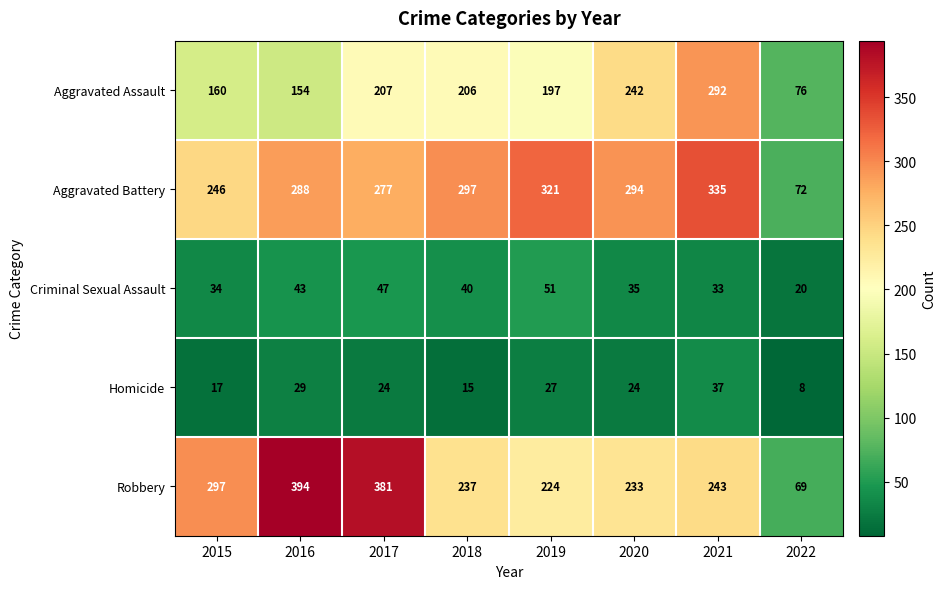

How many categories are shown in the chart?

8